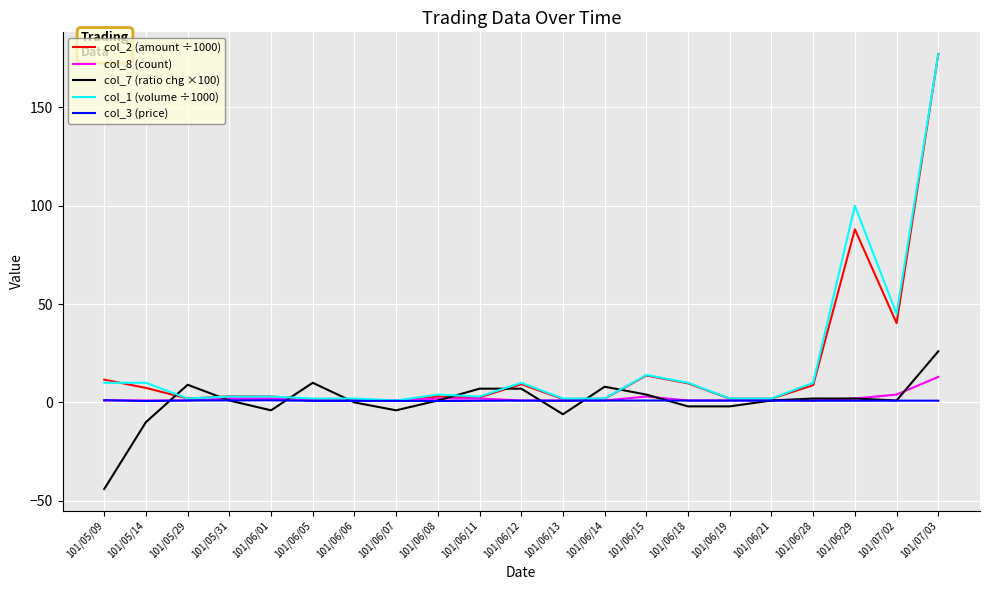

What is the difference between the maximum and minimum values in the col_8 (count) series?

12.0